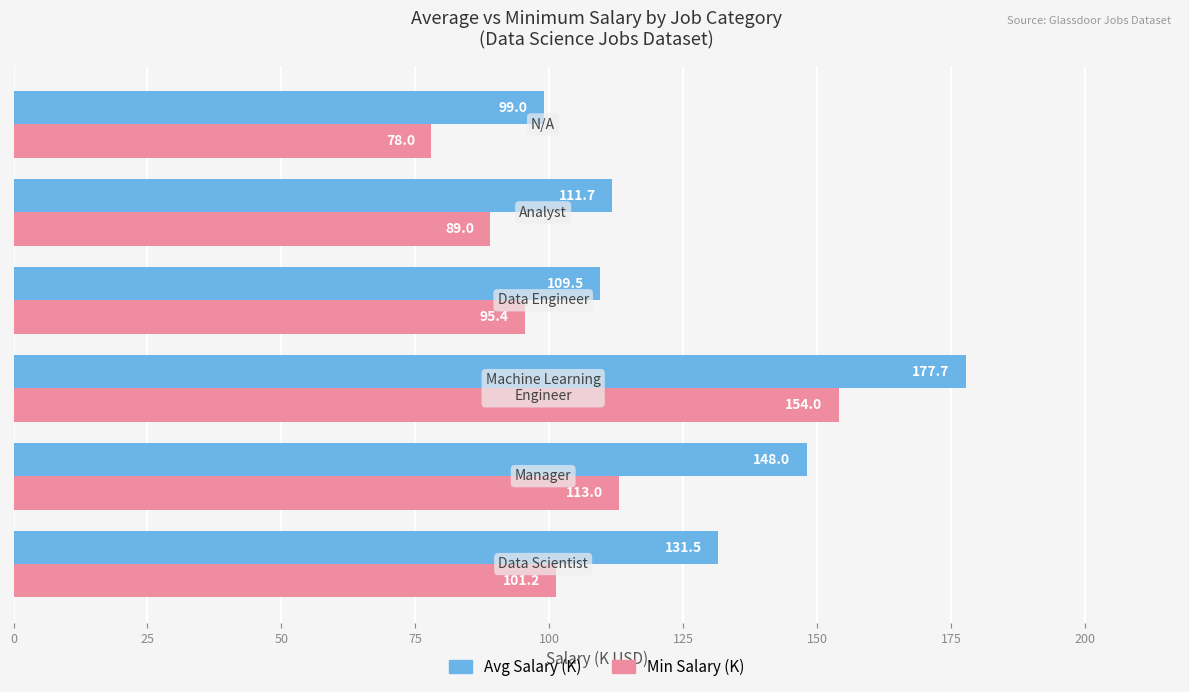

Which series has the largest total across all categories?

Avg Salary (K)